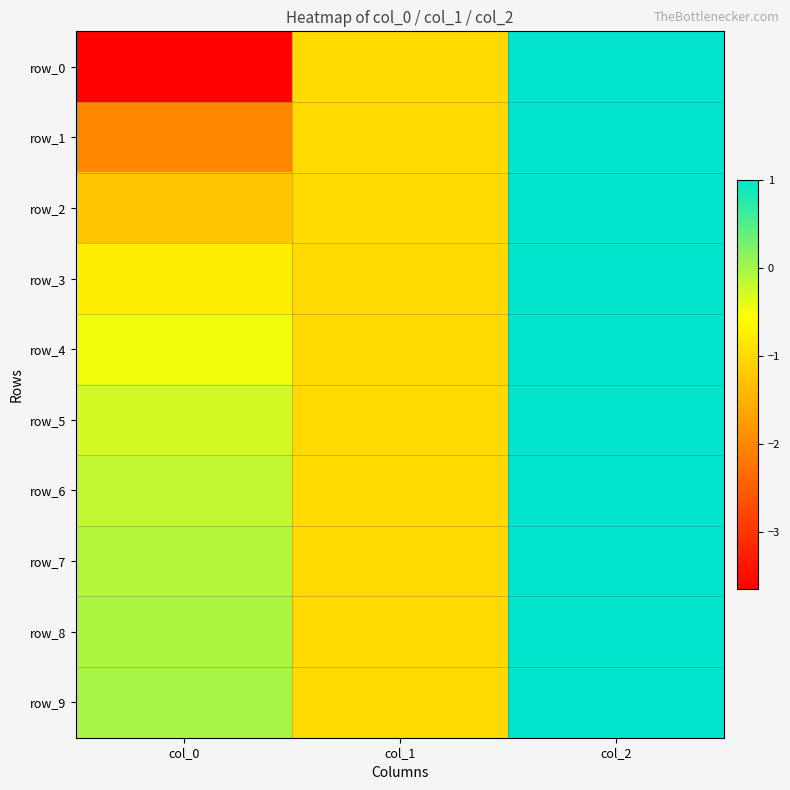

What is the total value across all series at col_1?

-10.0